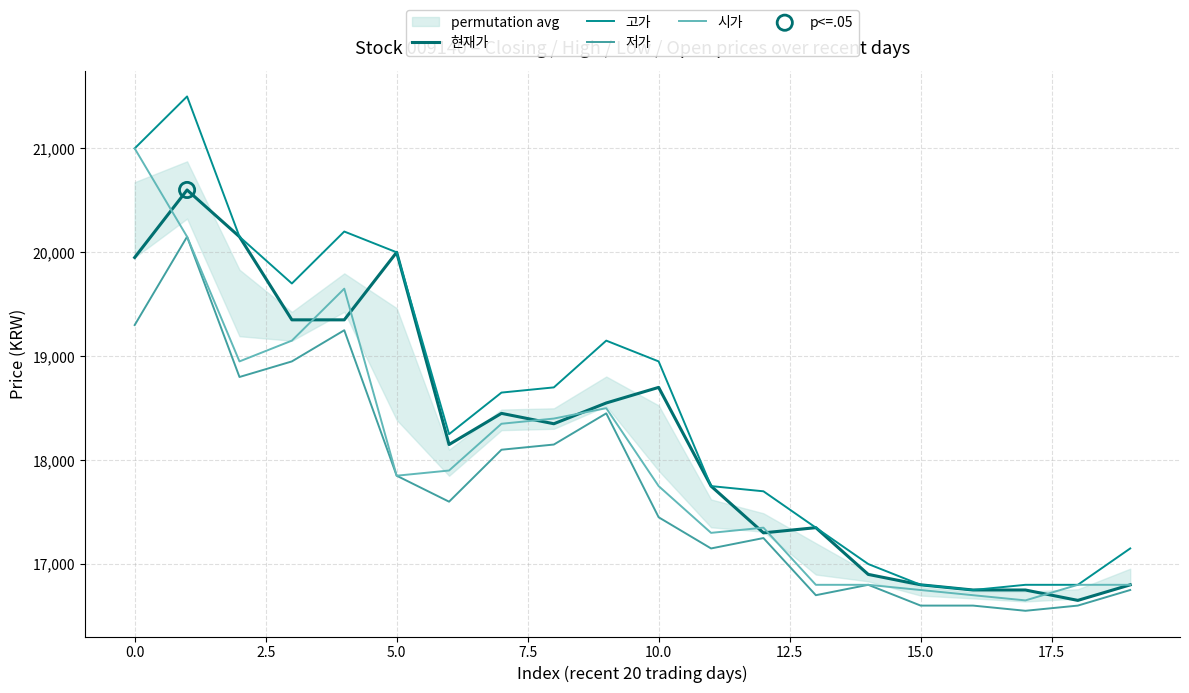

Which series contains the lowest Y value?

저가